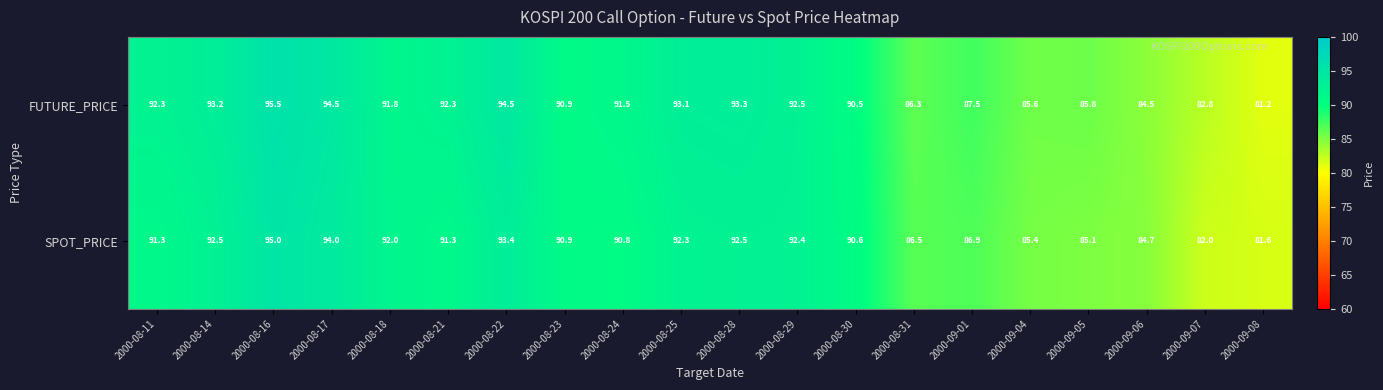

What is the spread (max minus min) of values at 2000-08-28?

0.8